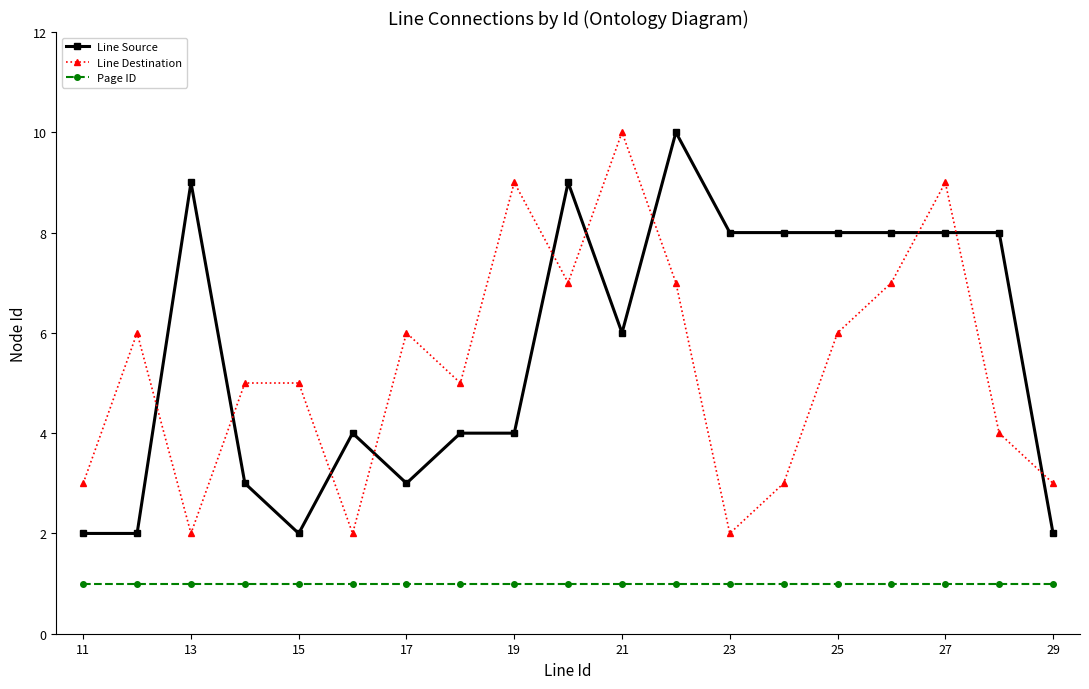

What is the lowest value of the Line Destination series?

2